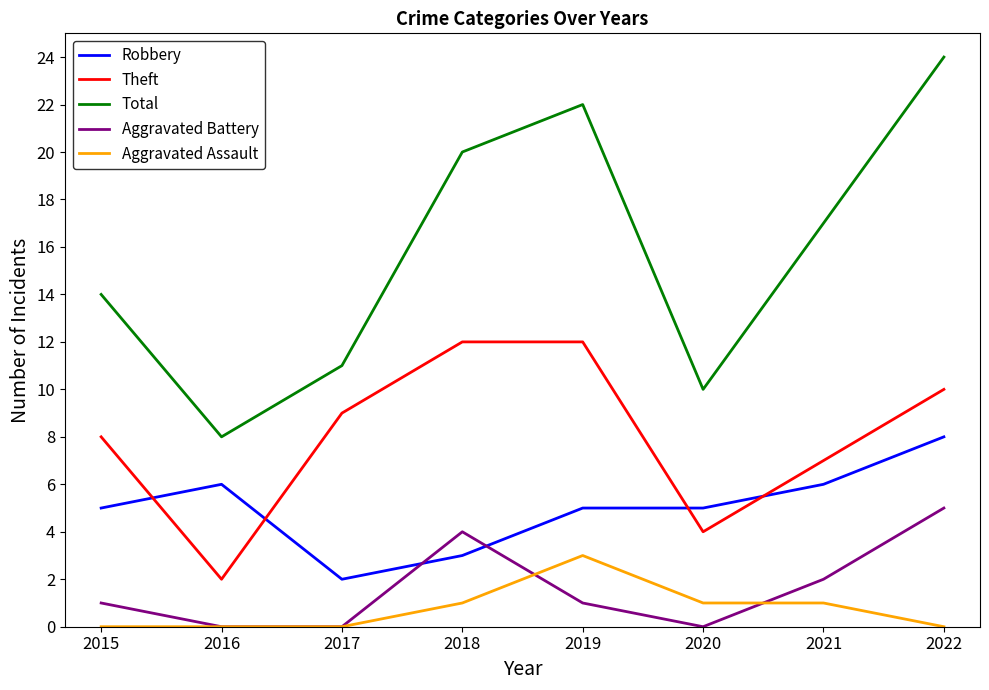

Which series has the largest total across all categories?

Total